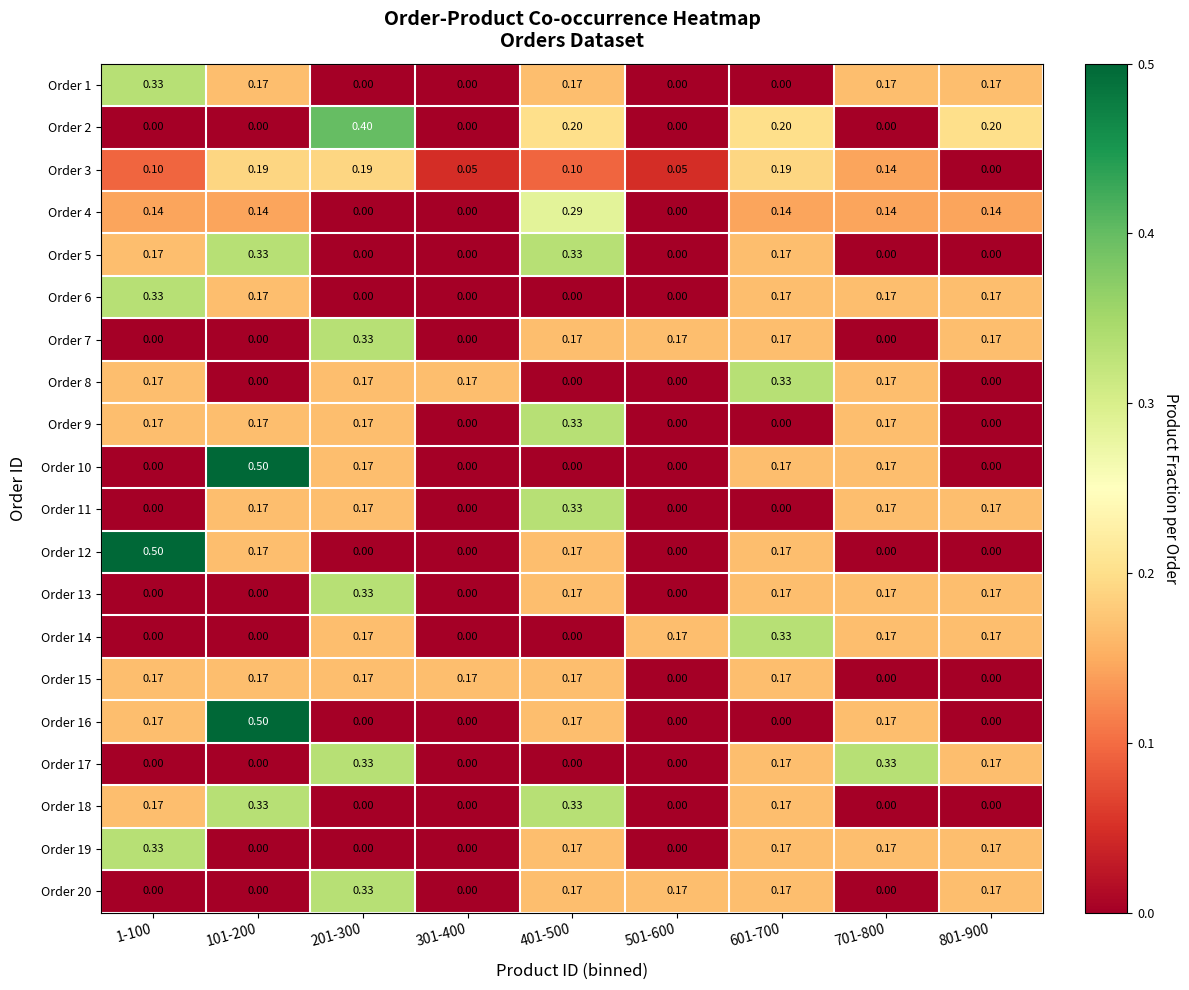

How many positive values does the Order 3 series have?

8